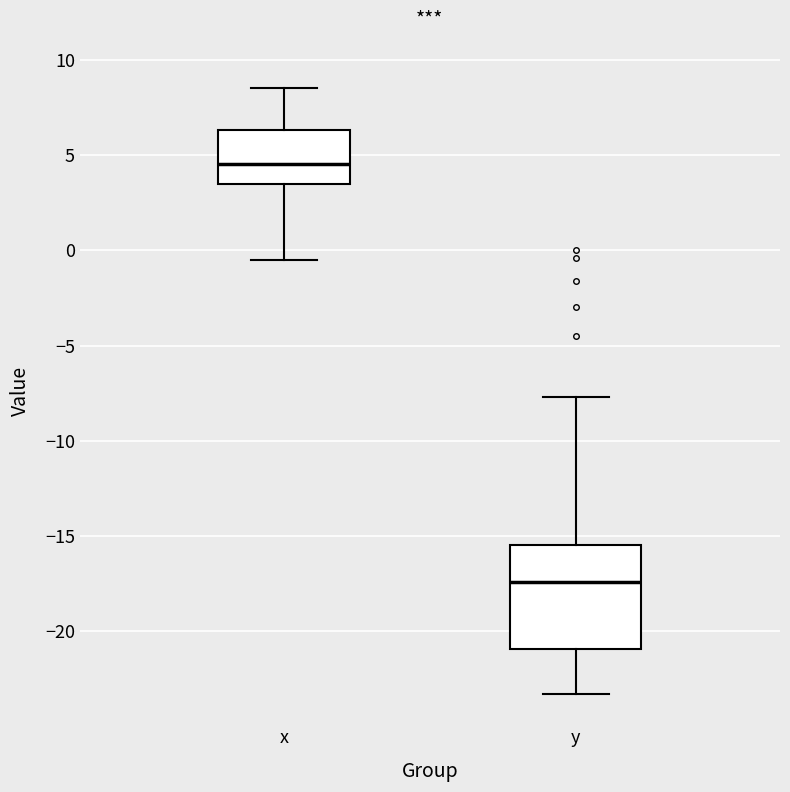

Reading left to right, transcribe this box plot: for each box, give where its median line is, the range the box spans, and where its two whiskers end, as read against the y-axis. The values are not printed on the chart, so give them approximately, as read against the axis.

x: median 4.5, box 3.5 to 6.5, whiskers -0.5 to 8.5
y: median -17.5, box -21.0 to -15.5, whiskers -23.5 to -7.5